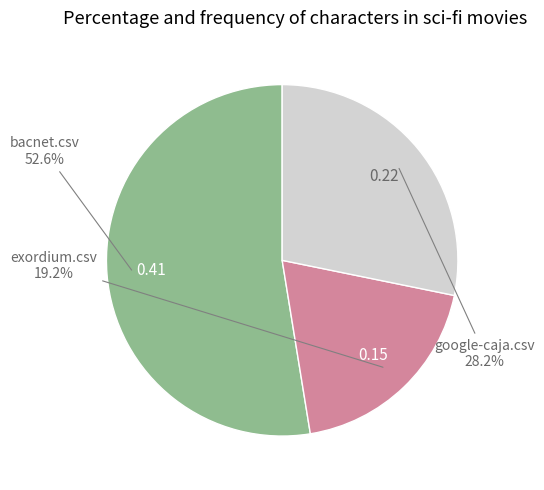

Is the sum of bacnet.csv and google-caja.csv greater than half?

Yes